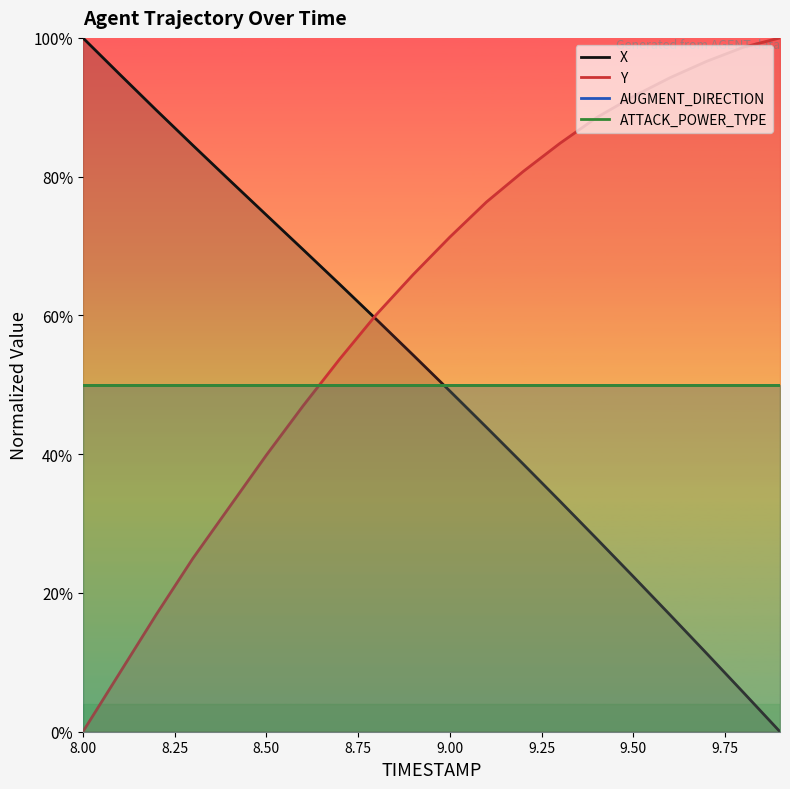

At 9.50, list the series in order from smallest to largest.

X, AUGMENT_DIRECTION, ATTACK_POWER_TYPE, Y